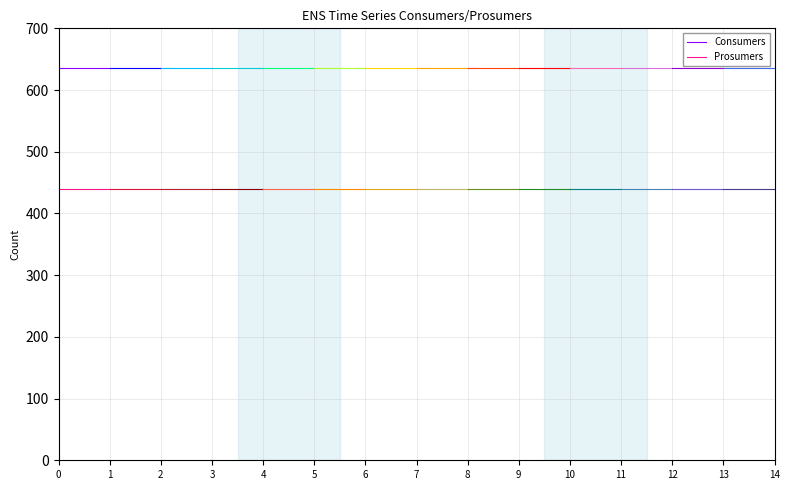

Reading left to right, list all the values displayed in this chart.

Consumers: 635	635
Prosumers: 440	440